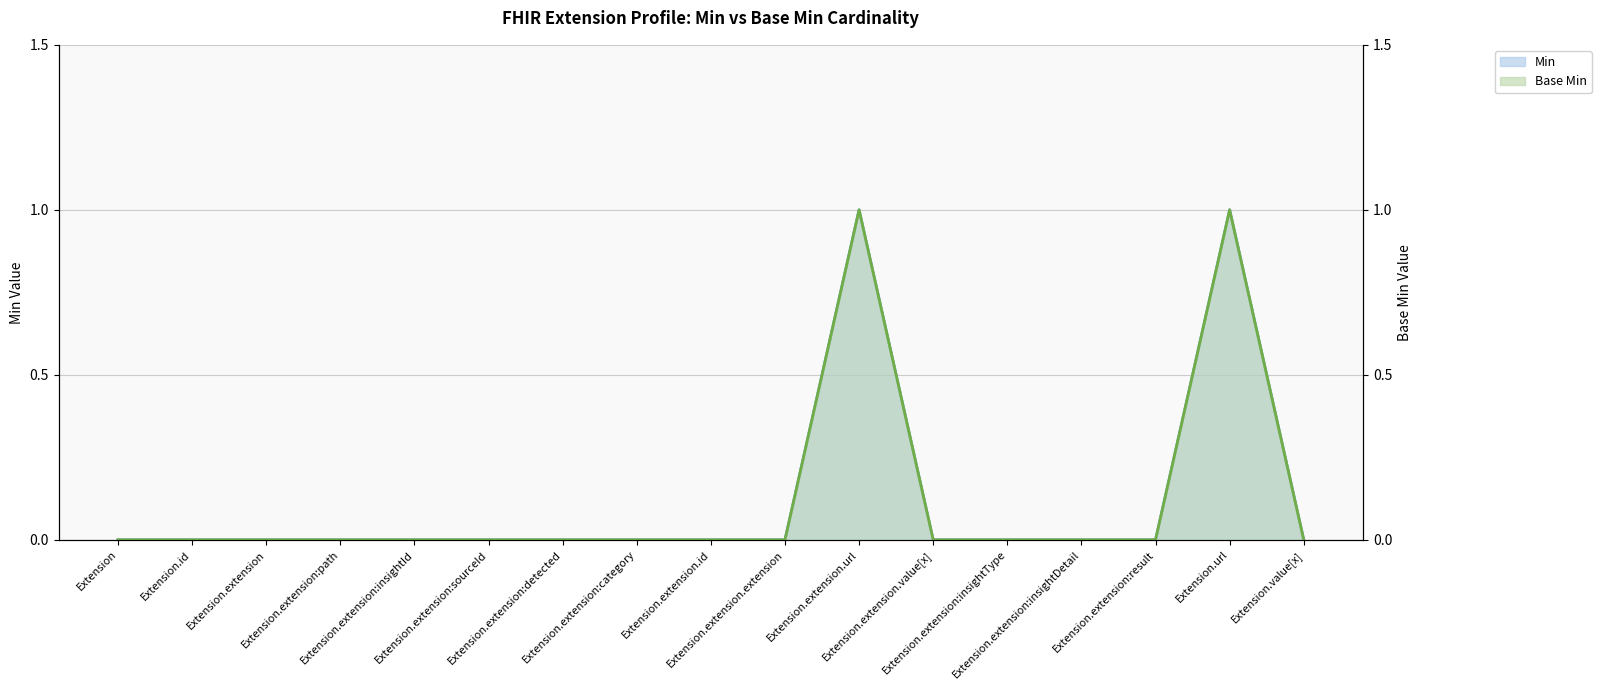

True or false: Min and Base Min cross at least once.

False